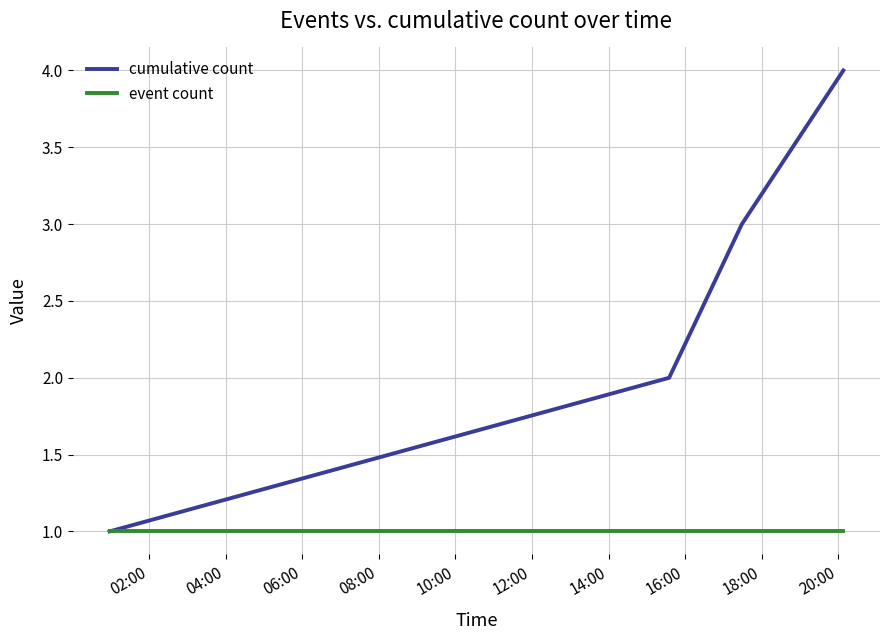

What is the maximum value shown in the chart?

4